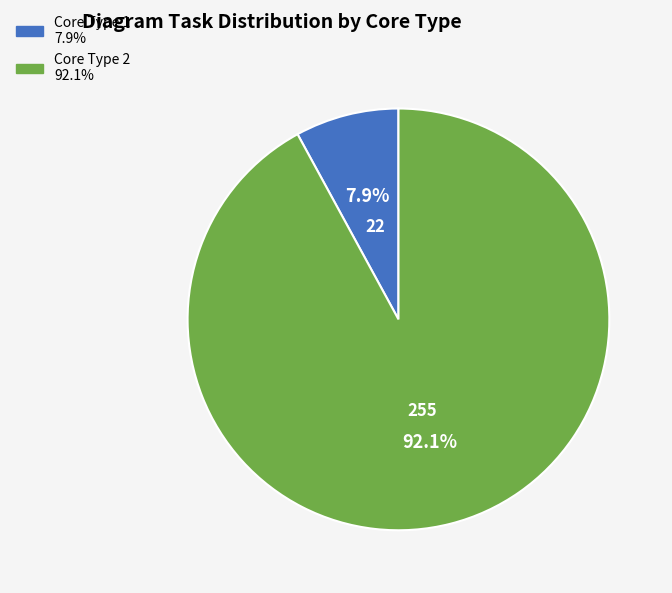

Is there a majority slice in this chart?

Yes